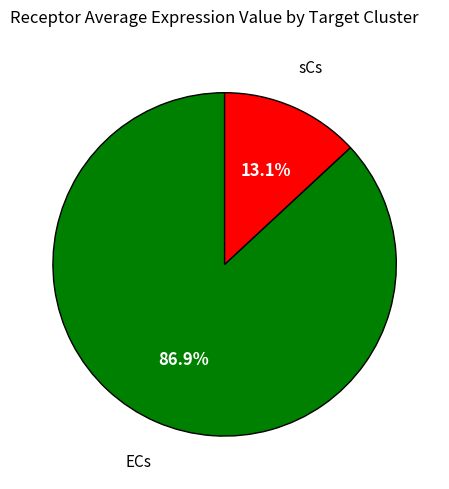

Does any single category account for the majority?

Yes